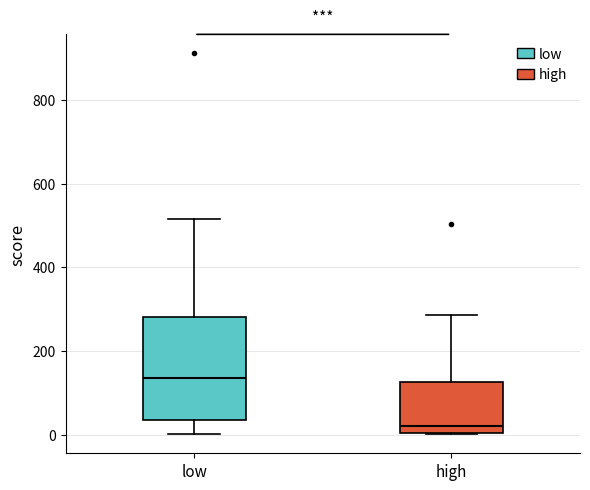

Where does the median line of the box for high sit on the y-axis? The values are not printed on the chart, so give them approximately, as read against the axis.

20